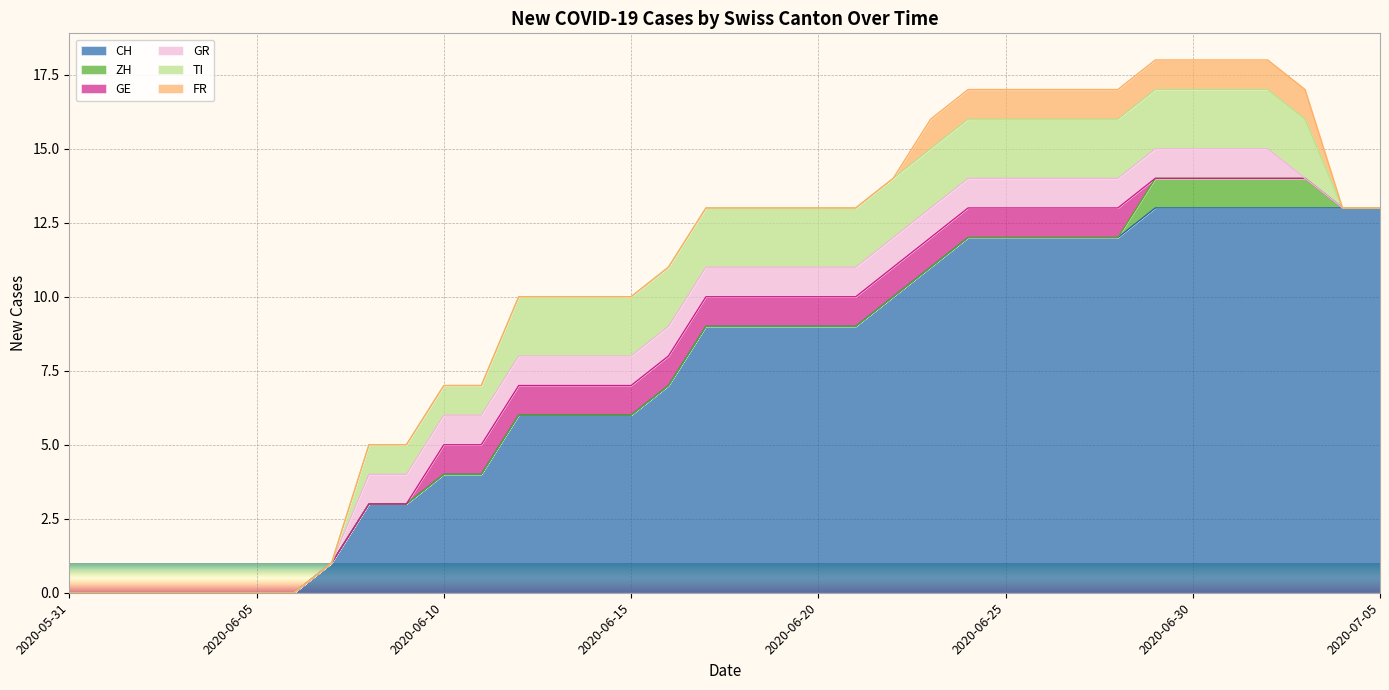

Which category has the lowest value in the GR series?

2020-05-31